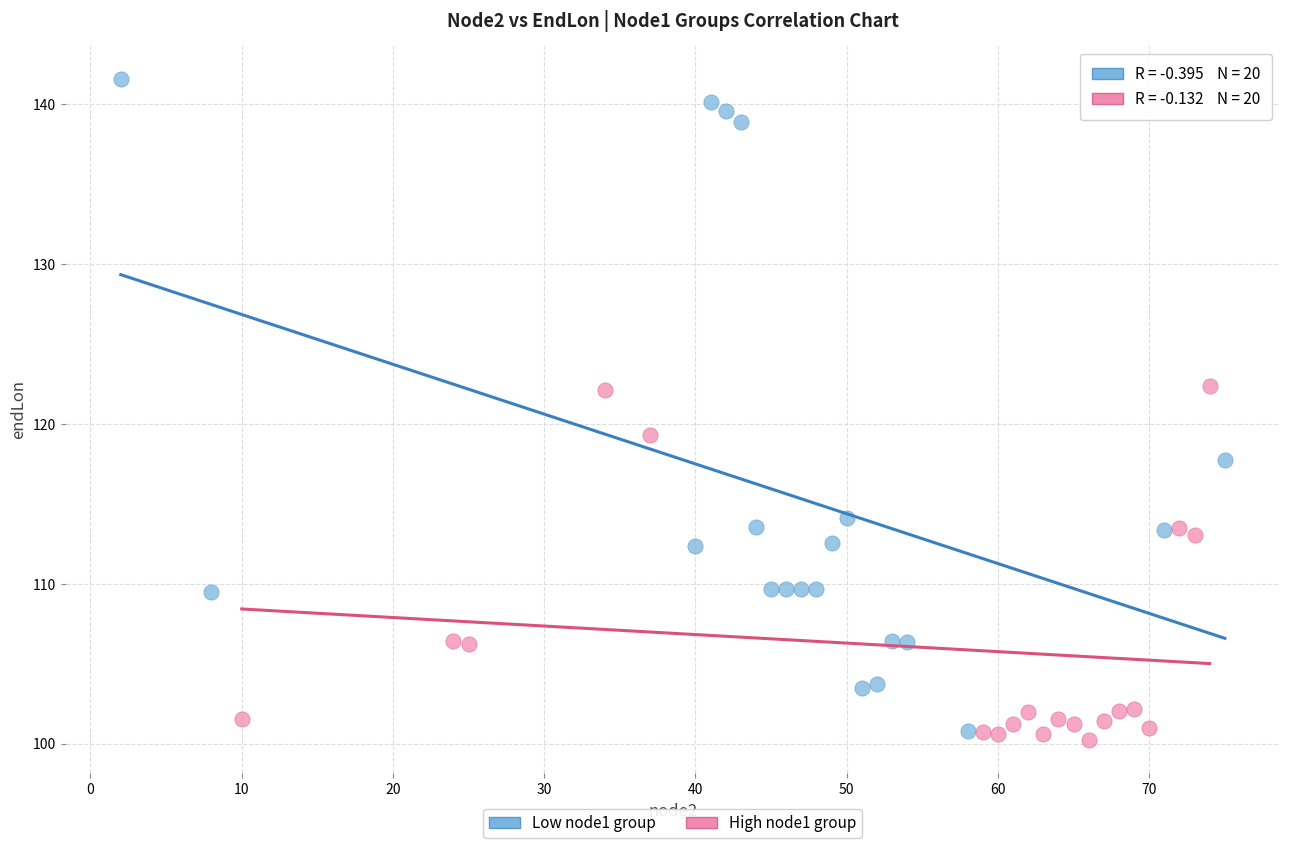

What are all the series names shown in the legend?

Low node1 group, High node1 group